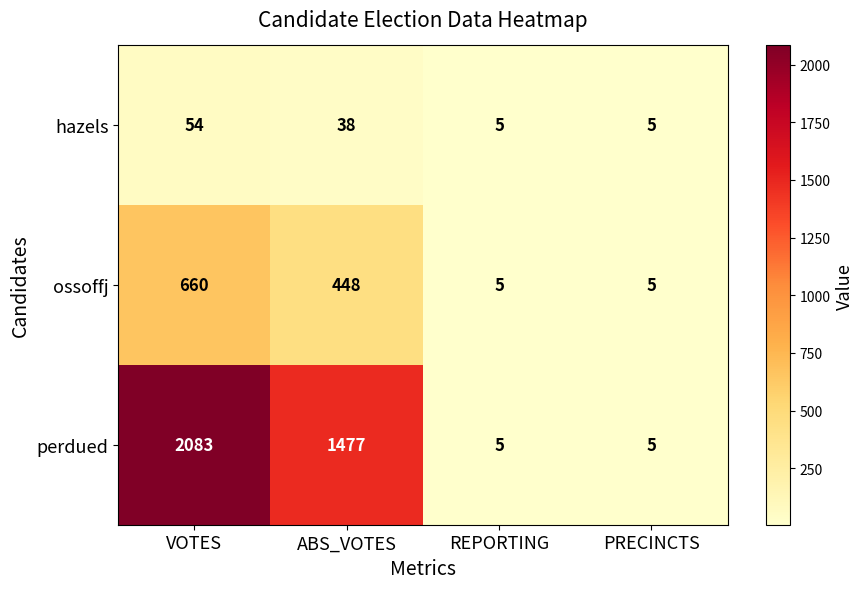

How many distinct data groups are displayed?

3